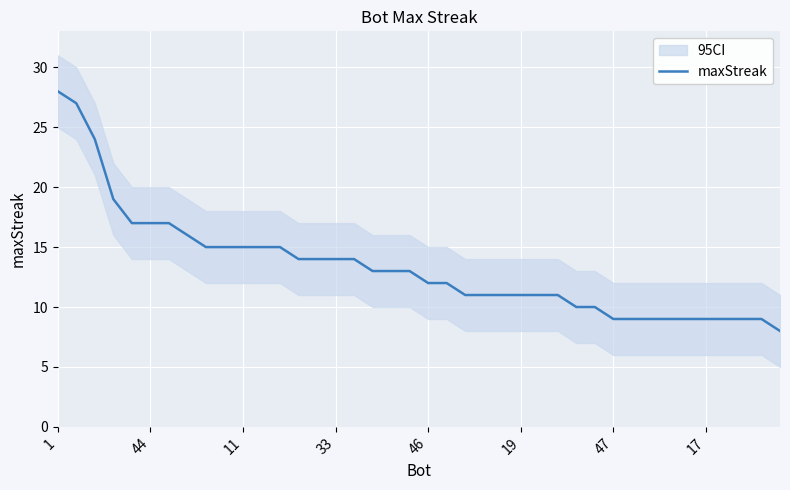

What is the value of the 1st point from the left?

28